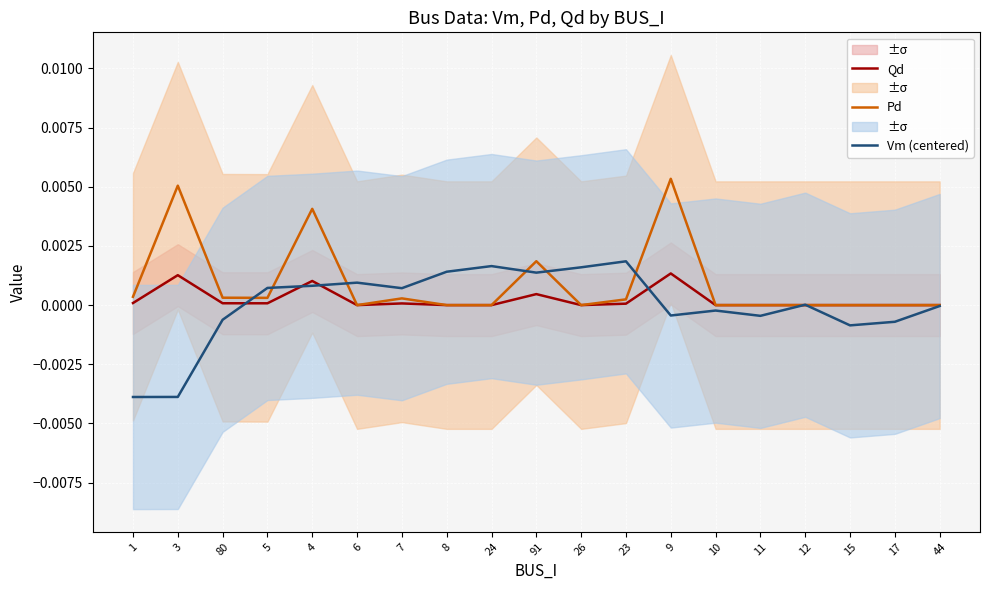

After their last crossing, which series has the higher values: Pd or Vm (centered)?

Pd